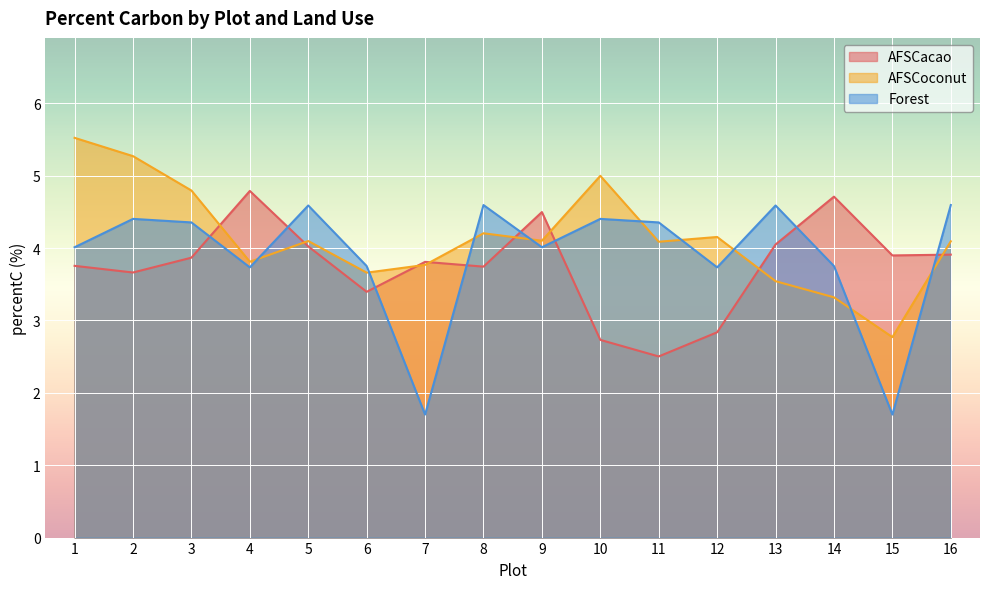

List the series in order of their overall mean, lowest first.

AFSCacao, Forest, AFSCoconut